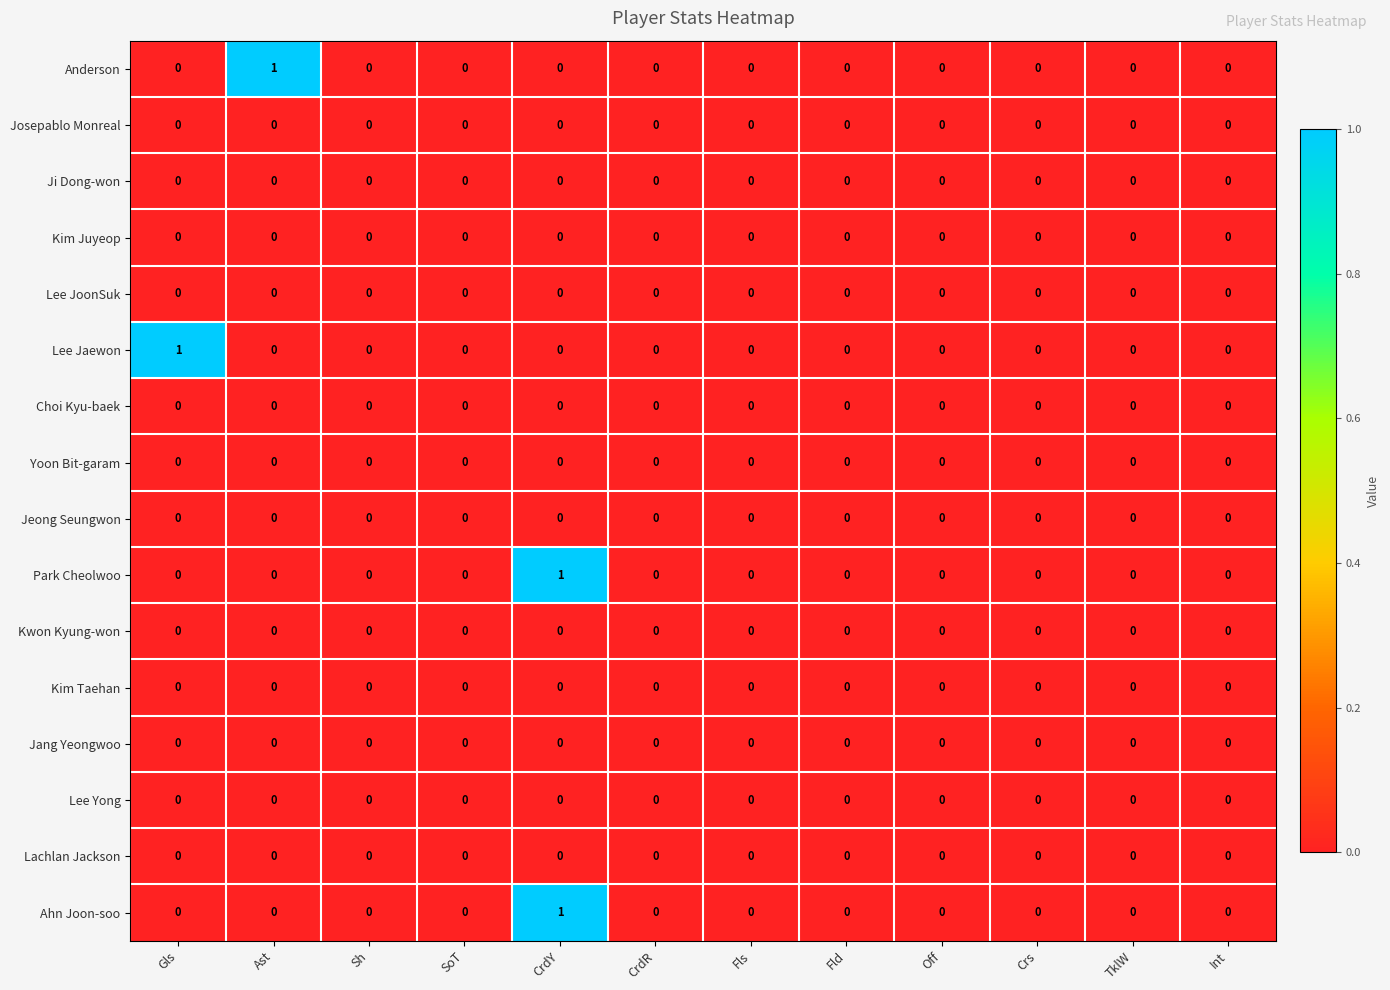

At which category is the sum across all series the highest?

CrdY